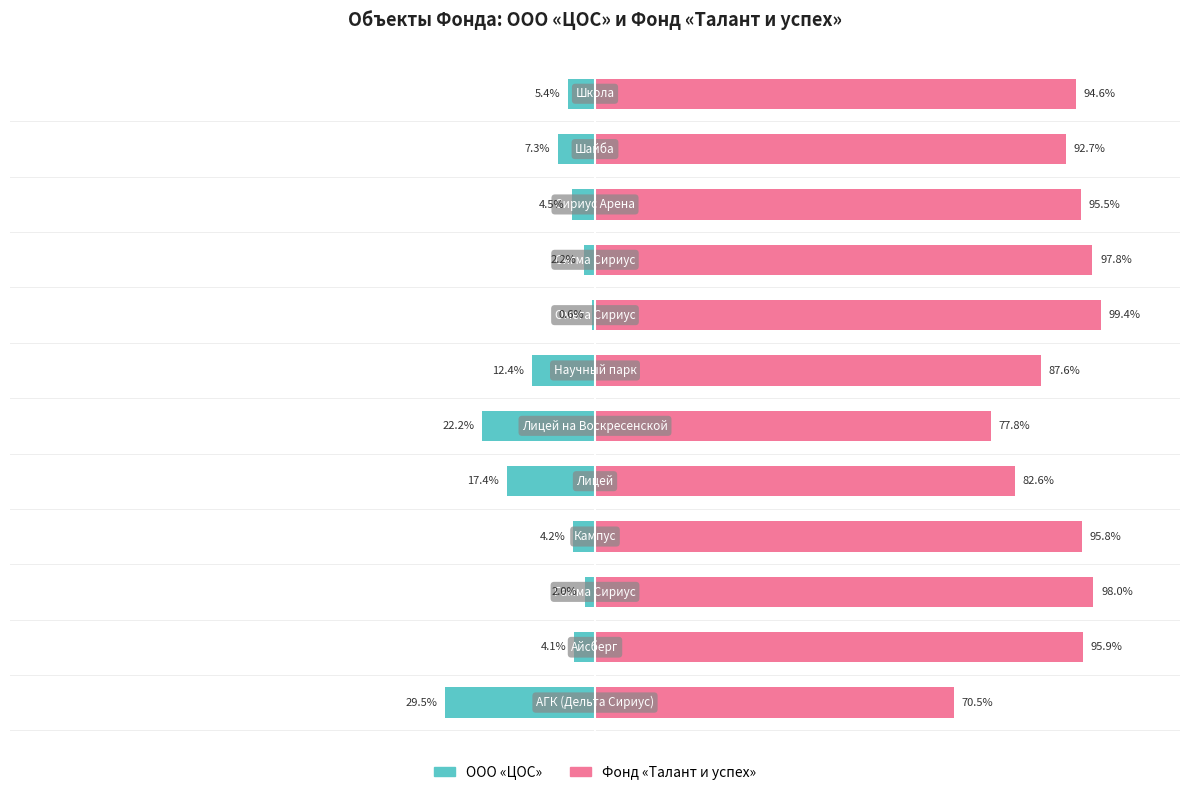

Reading right to left, transcribe all the data shown in this chart.

ООО «ЦОС»: 11=-5.4	10=-7.3	9=-4.5	8=-2.2	7=-0.6	6=-12.4	5=-22.2	4=-17.4	3=-4.2	2=-2.0	1=-4.1	0=-29.5
Фонд «Талант и успех»: 11=94.6	10=92.7	9=95.5	8=97.8	7=99.4	6=87.6	5=77.8	4=82.6	3=95.8	2=98.0	1=95.9	0=70.5